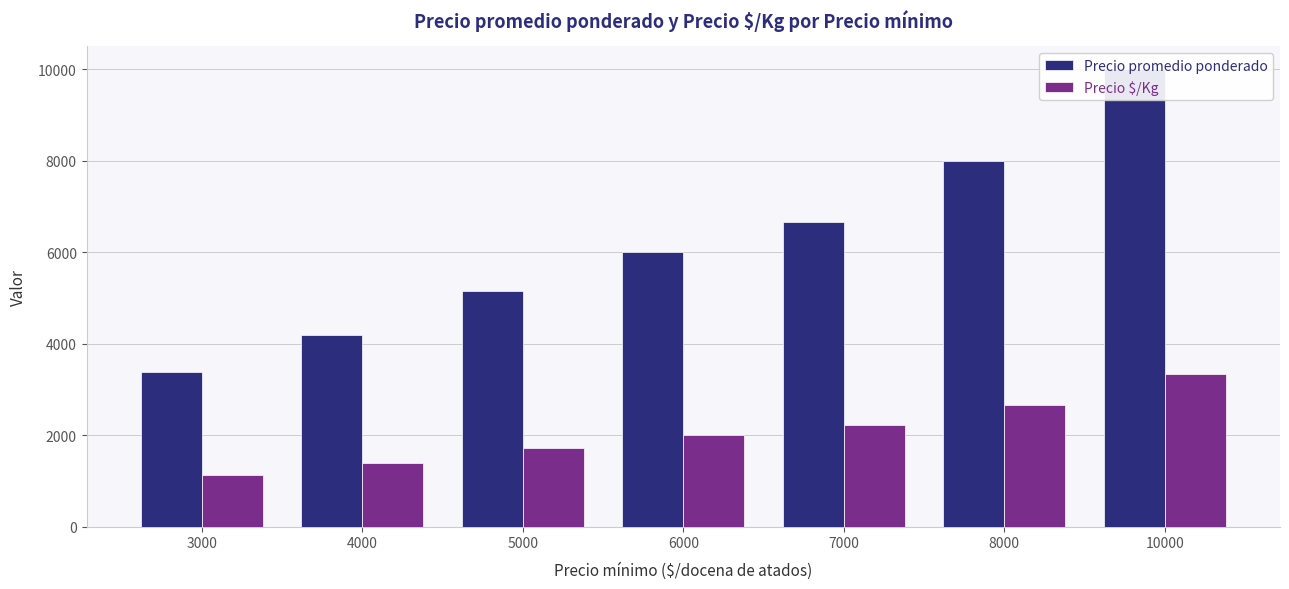

The value of Precio promedio ponderado at 3000 is 3375. True or false?

True